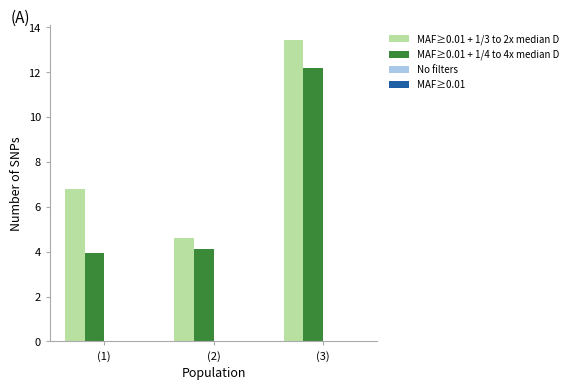

At which label does MAF≥0.01 + 1/3 to 2x median D reach its peak?

(3)